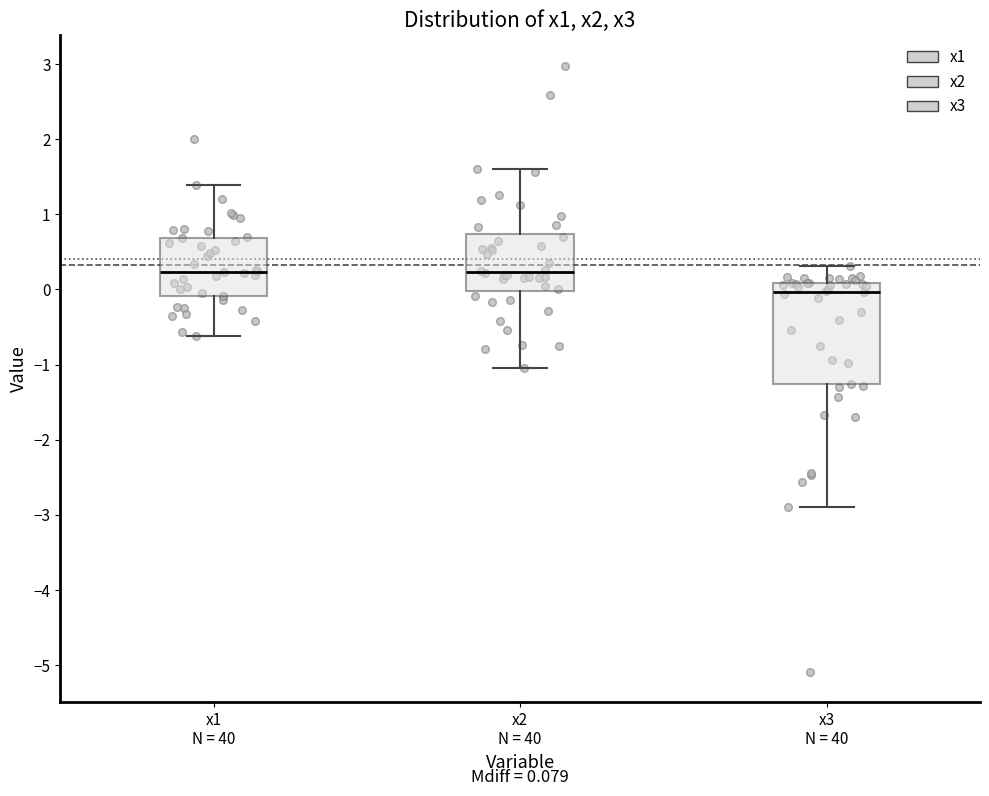

Which box has the lowest median line?

x3 N = 40